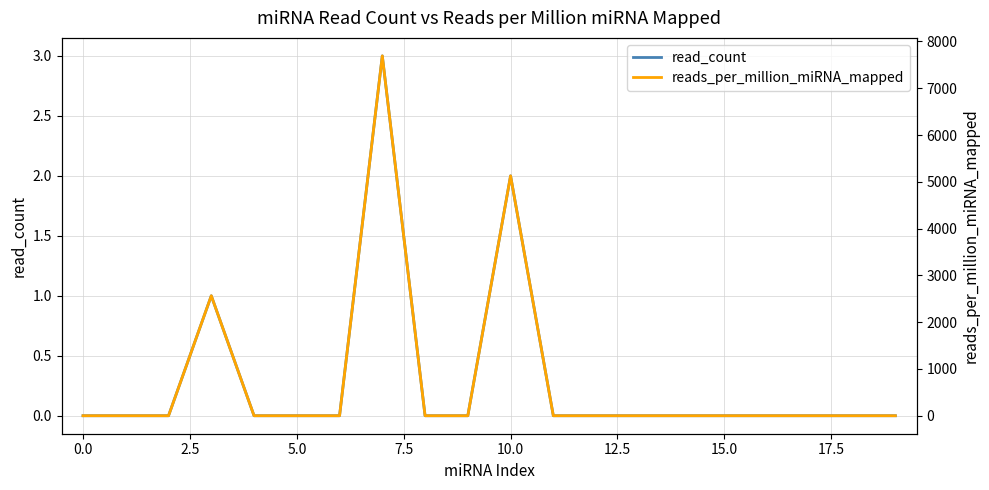

How many series are shown in this chart?

2